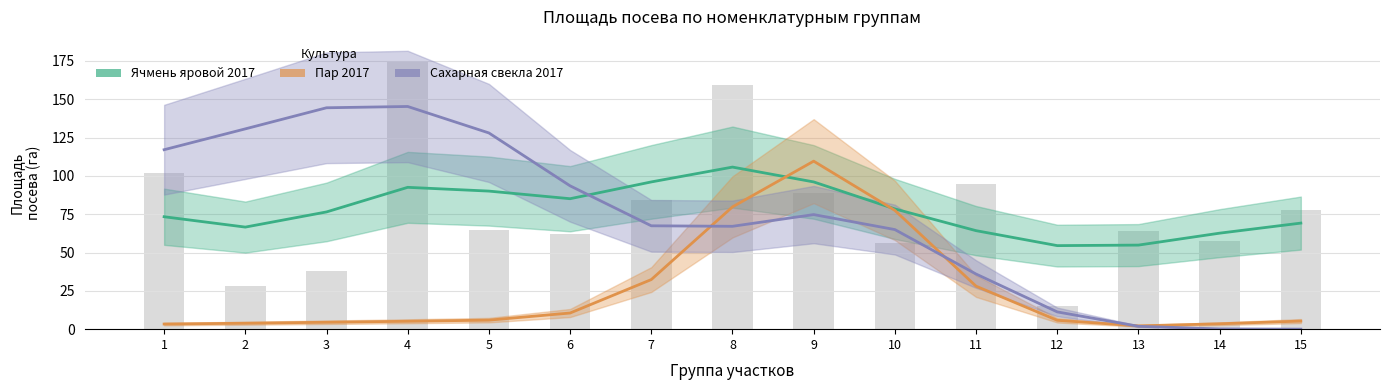

What is the average value of the Ячмень яровой 2017 series?

77.7